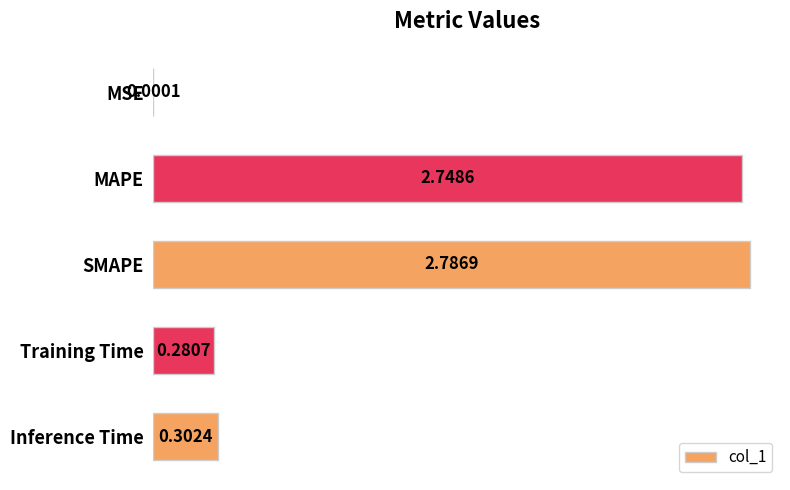

What is the change in value from MAPE to Inference Time?

-2.4